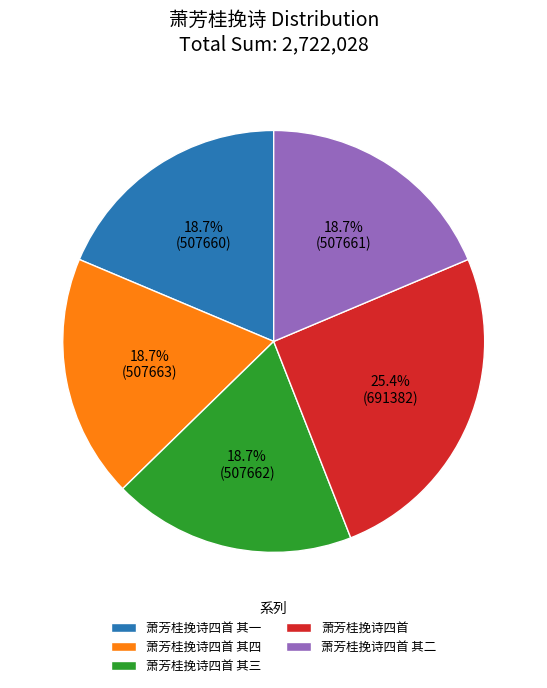

To the nearest percent, what percentage of the pie is 萧芳桂挽诗四首?

25%